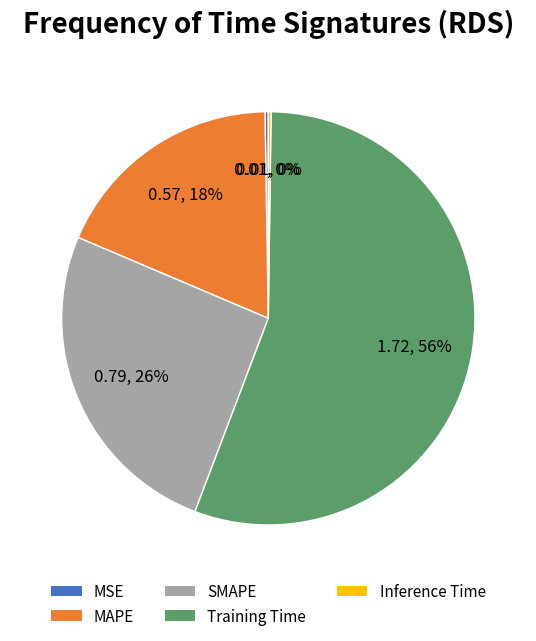

Which slice is the largest?

Training Time